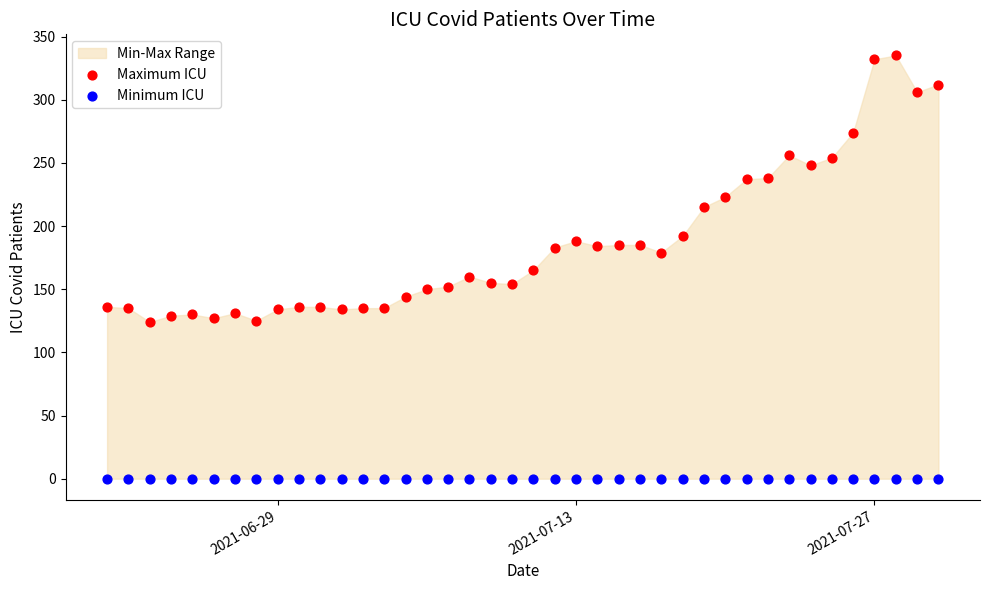

Which series reaches the maximum Y coordinate?

Maximum ICU